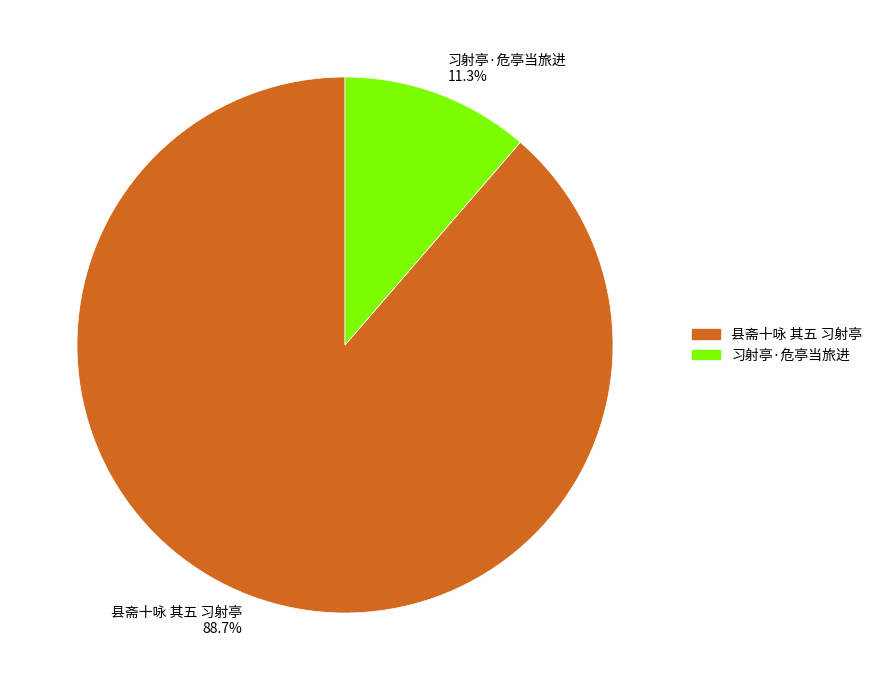

Which category has the smallest portion of the pie?

习射亭·危亭当旅进